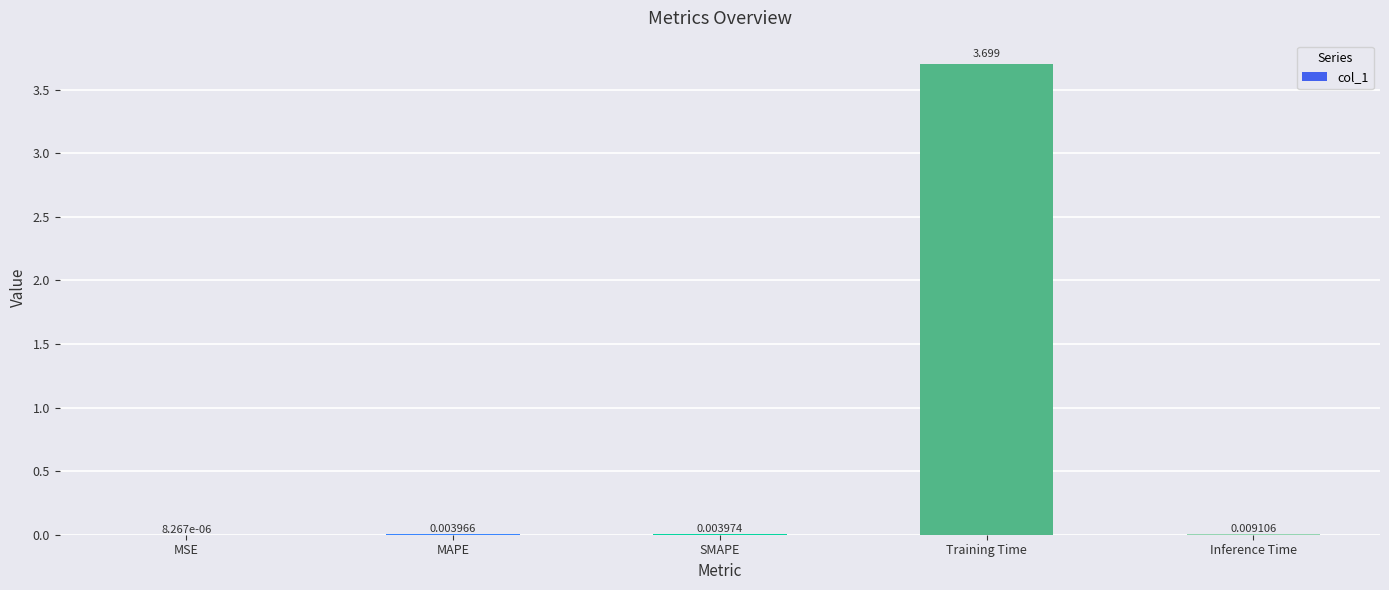

What is the difference between the values at Training Time and Inference Time?

3.7